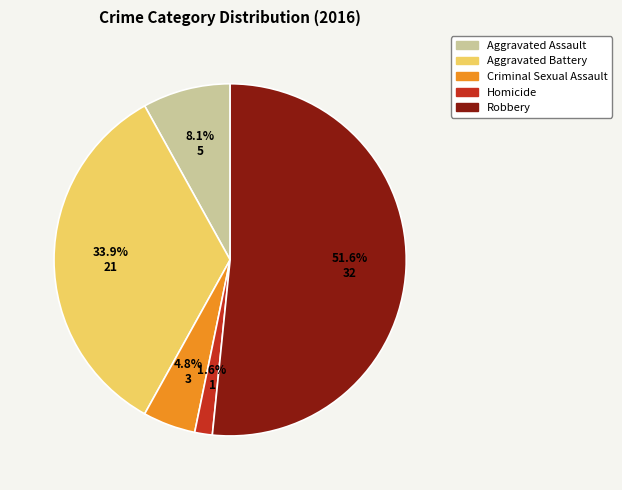

Is there any slice that represents more than half of the pie?

Yes